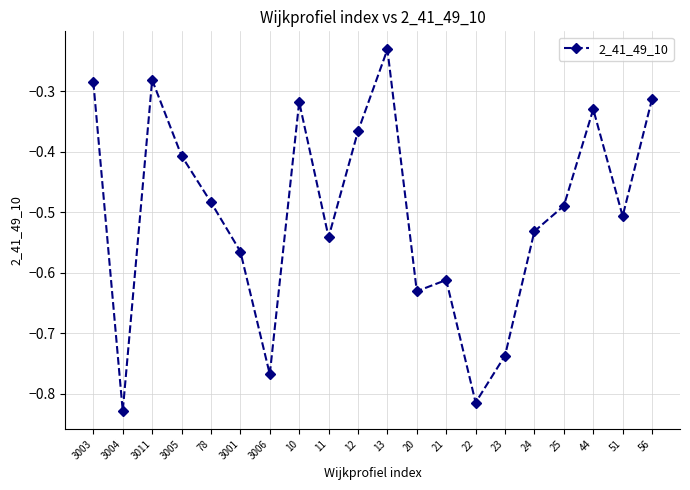

How many interior local valleys (lower than both neighbors) does the data have?

6